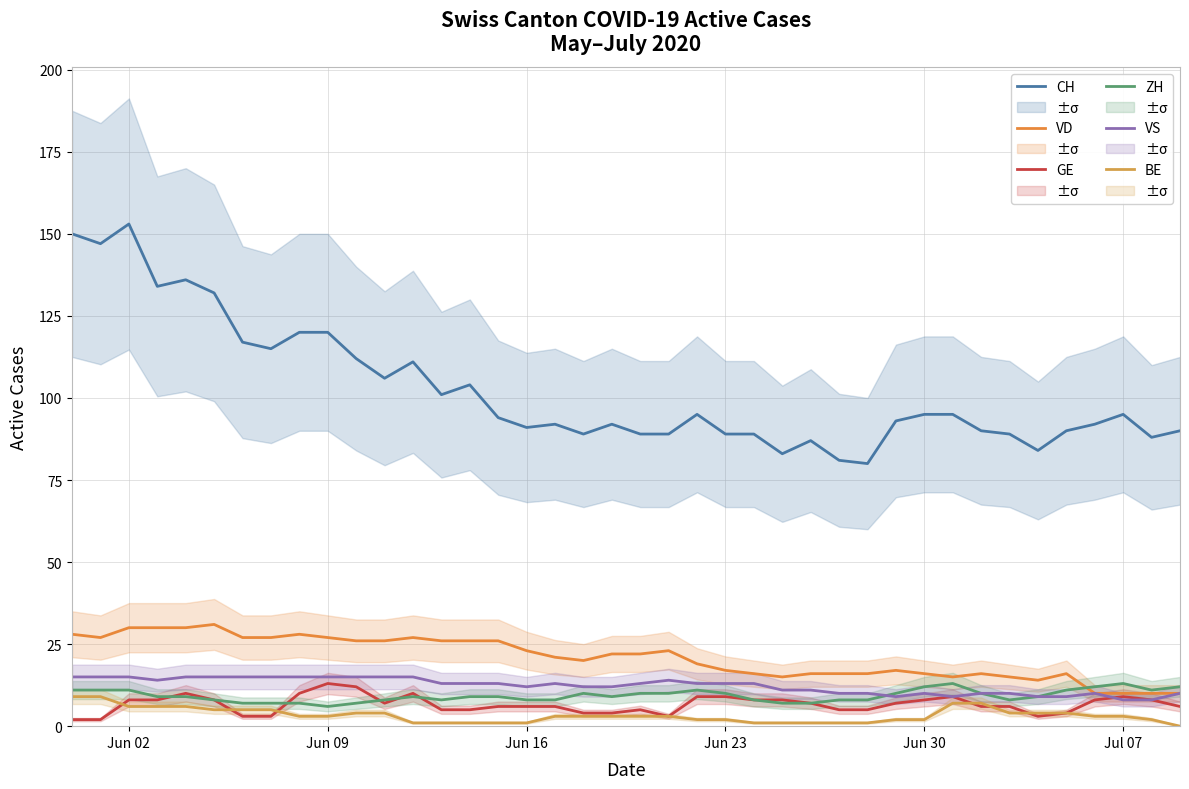

True or false: VD and CH cross at least once.

False